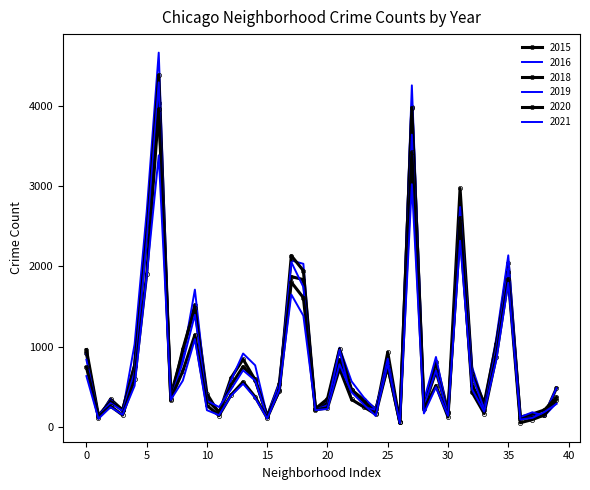

Which series has the largest total across all categories?

2016